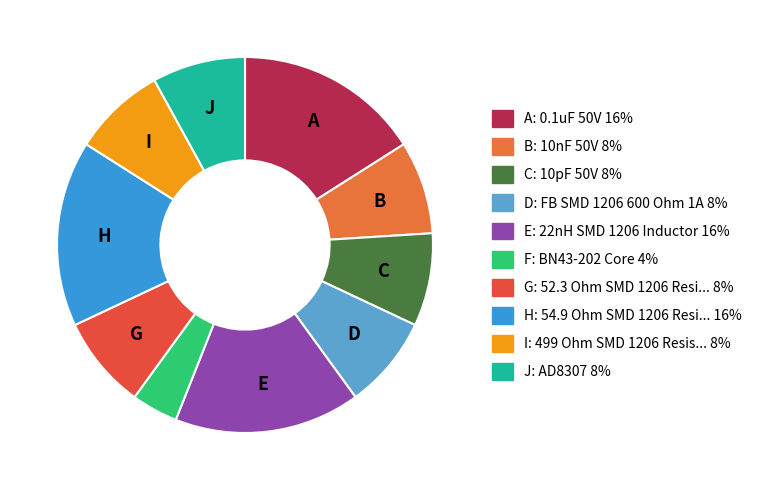

Is there a majority slice in this chart?

No